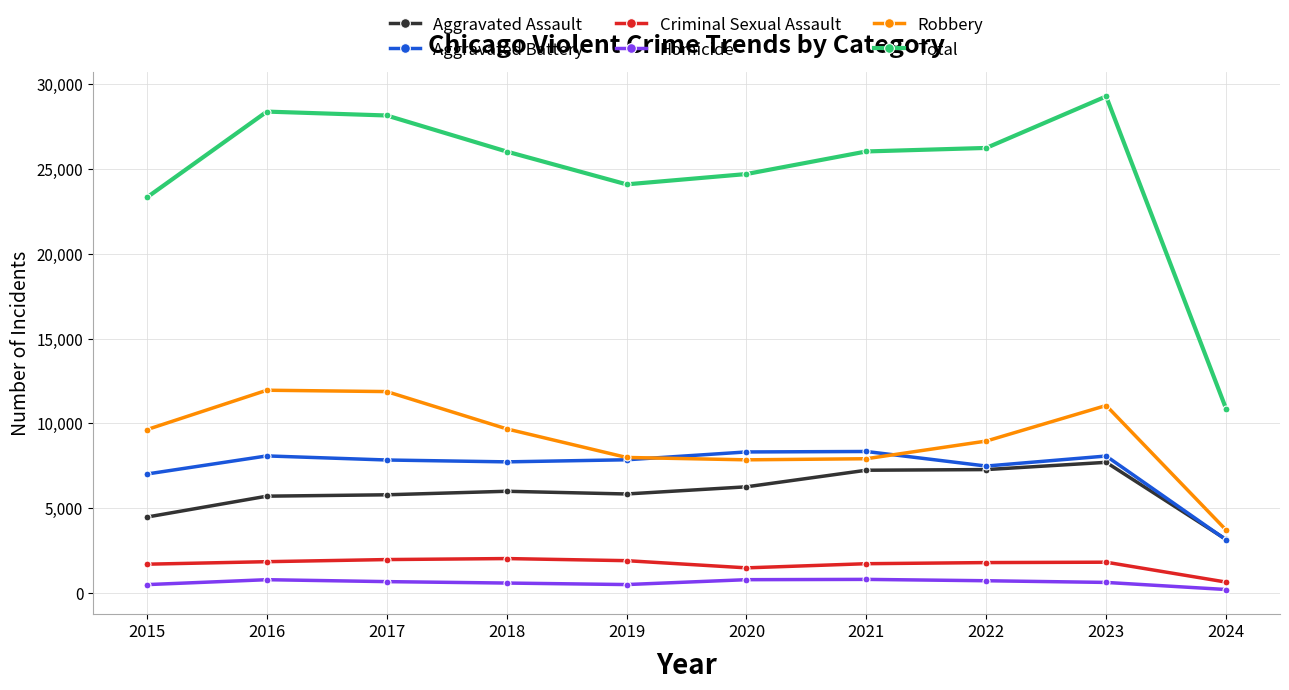

True or false: Aggravated Assault and Robbery cross at least once.

False